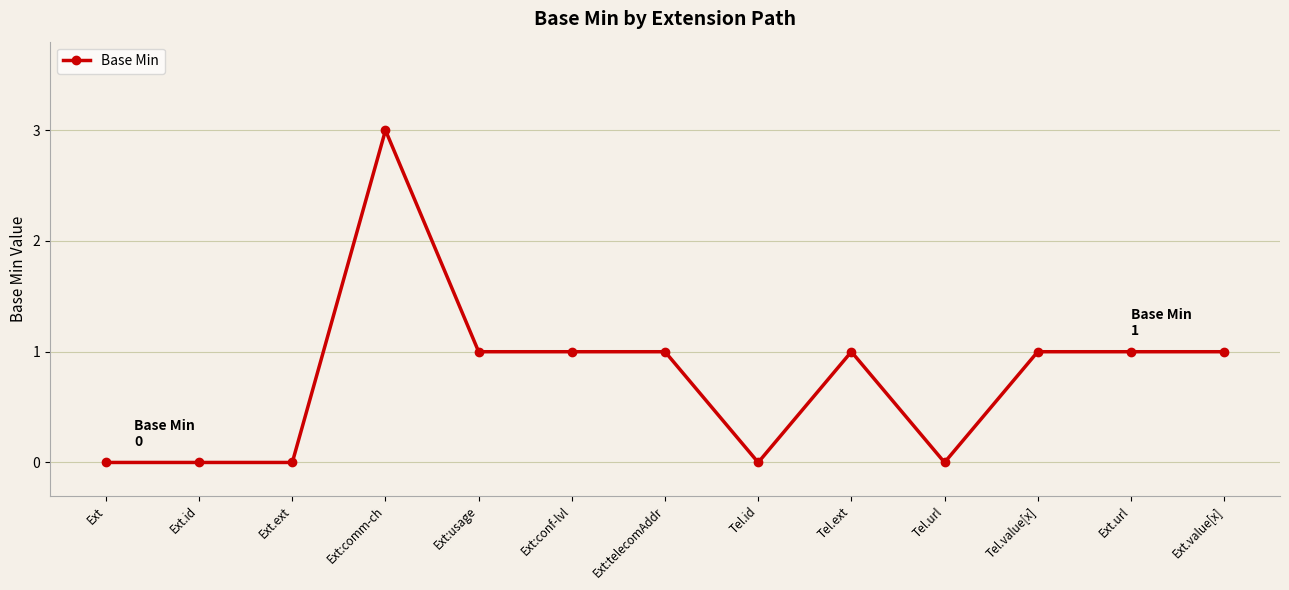

Reading left to right, what are all the values shown in this chart?

Ext=0	Ext.id=0	Ext.ext=0	Ext:comm-ch=3	Ext:usage=1	Ext:conf-lvl=1	Ext:telecomAddr=1	Tel.id=0	Tel.ext=1	Tel.url=0	Tel.value[x]=1	Ext.url=1	Ext.value[x]=1